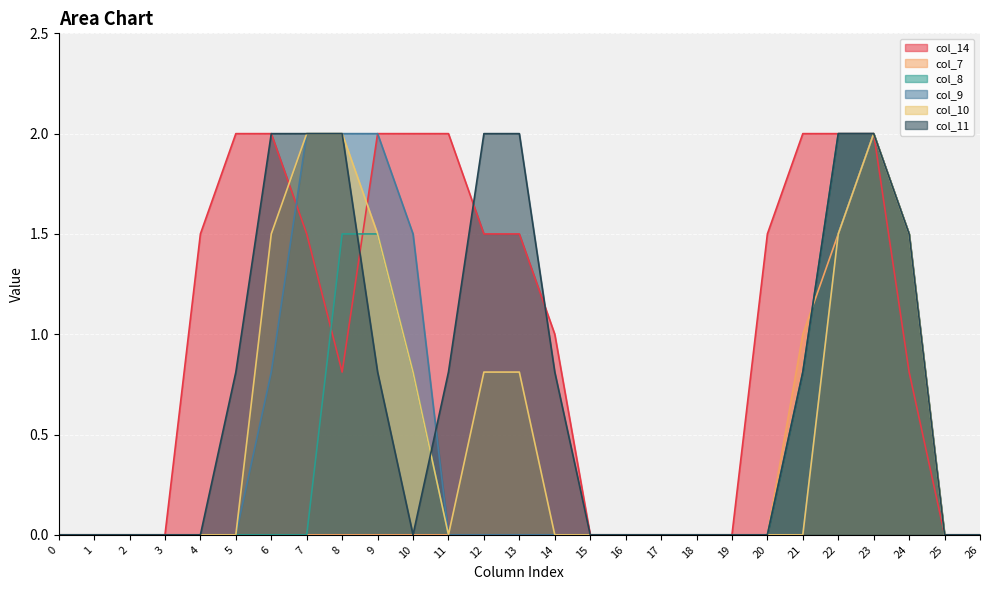

Reading right to left, transcribe all the data shown in this chart.

col_14: 26=0.0	25=0.0	24=0.8	23=2.0	22=2.0	21=2.0	20=1.5	19=0.0	18=0.0	17=0.0	16=0.0	15=0.0	14=1.0	13=1.5	12=1.5	11=2.0	10=2.0	9=2.0	8=0.8	7=1.5	6=2.0	5=2.0	4=1.5	3=0.0	2=0.0	1=0.0	0=0.0
col_7: 26=0.0	25=0.0	24=1.5	23=2.0	22=1.5	21=1.0	20=0.0	19=0.0	18=0.0	17=0.0	16=0.0	15=0.0	14=0.0	13=0.0	12=0.0	11=0.0	10=0.0	9=0.0	8=0.0	7=0.0	6=0.0	5=0.0	4=0.0	3=0.0	2=0.0	1=0.0	0=0.0
col_8: 26=0.0	25=0.0	24=1.5	23=2.0	22=2.0	21=0.8	20=0.0	19=0.0	18=0.0	17=0.0	16=0.0	15=0.0	14=0.0	13=0.0	12=0.0	11=0.0	10=0.8	9=1.5	8=1.5	7=0.0	6=0.0	5=0.0	4=0.0	3=0.0	2=0.0	1=0.0	0=0.0
col_9: 26=0.0	25=0.0	24=1.5	23=2.0	22=1.5	21=0.0	20=0.0	19=0.0	18=0.0	17=0.0	16=0.0	15=0.0	14=0.0	13=0.0	12=0.0	11=0.0	10=1.5	9=2.0	8=2.0	7=2.0	6=0.8	5=0.0	4=0.0	3=0.0	2=0.0	1=0.0	0=0.0
col_10: 26=0.0	25=0.0	24=1.5	23=2.0	22=1.5	21=0.0	20=0.0	19=0.0	18=0.0	17=0.0	16=0.0	15=0.0	14=0.0	13=0.8	12=0.8	11=0.0	10=0.8	9=1.5	8=2.0	7=2.0	6=1.5	5=0.0	4=0.0	3=0.0	2=0.0	1=0.0	0=0.0
col_11: 26=0.0	25=0.0	24=1.5	23=2.0	22=2.0	21=0.8	20=0.0	19=0.0	18=0.0	17=0.0	16=0.0	15=0.0	14=0.8	13=2.0	12=2.0	11=0.8	10=0.0	9=0.8	8=2.0	7=2.0	6=2.0	5=0.8	4=0.0	3=0.0	2=0.0	1=0.0	0=0.0